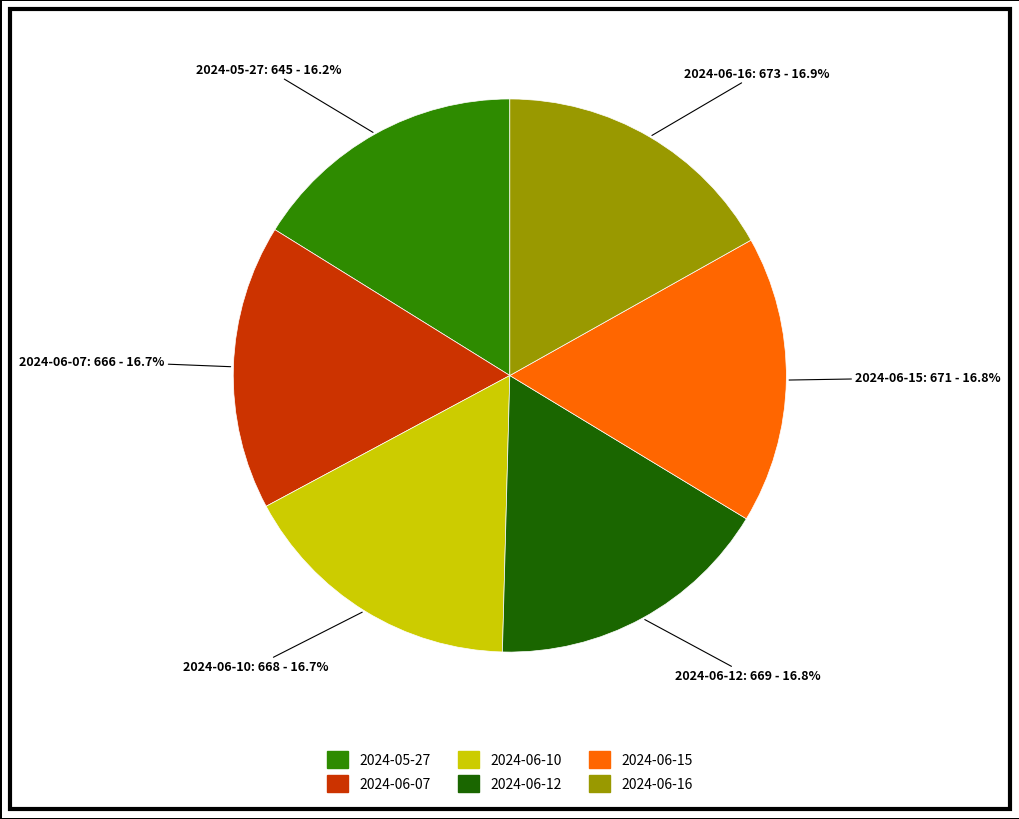

Approximately how many times larger is the value at 2024-06-16 compared to 2024-06-10?

1.0